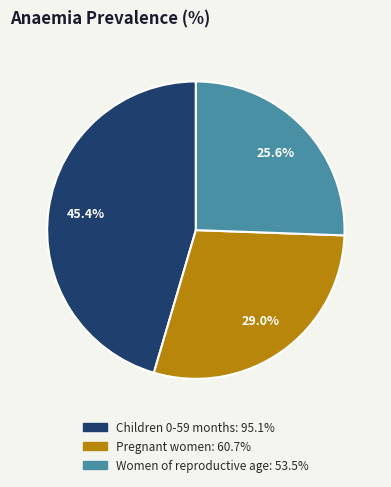

Is it true that Children 0-59 months is 38% of the pie?

False